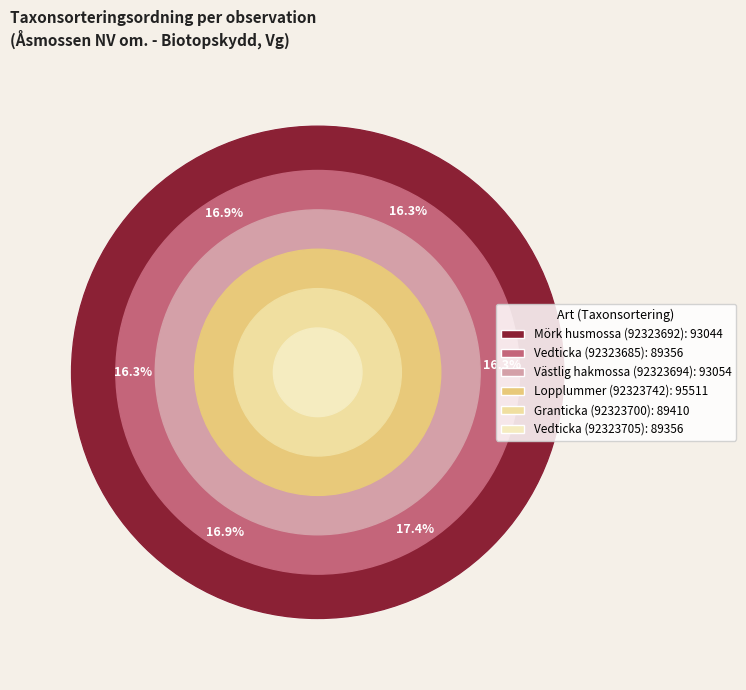

What is the smallest slice in the pie chart?

Vedticka
(92323685)